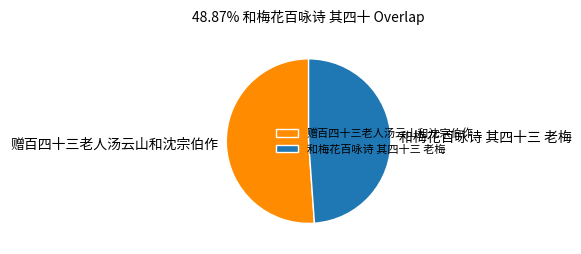

Which category accounts for the majority?

赠百四十三老人汤云山和沈宗伯作